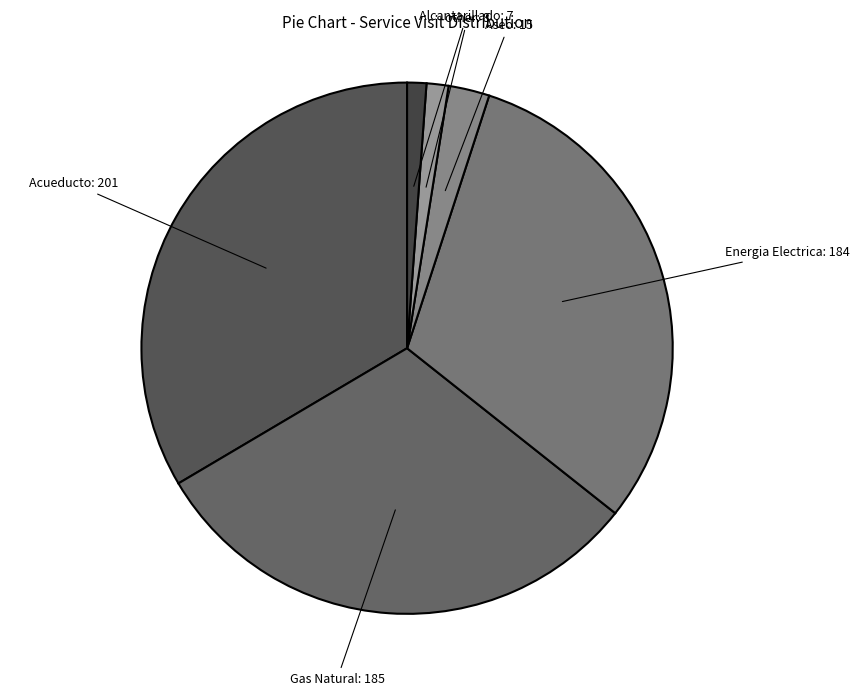

Does any single category account for the majority?

No